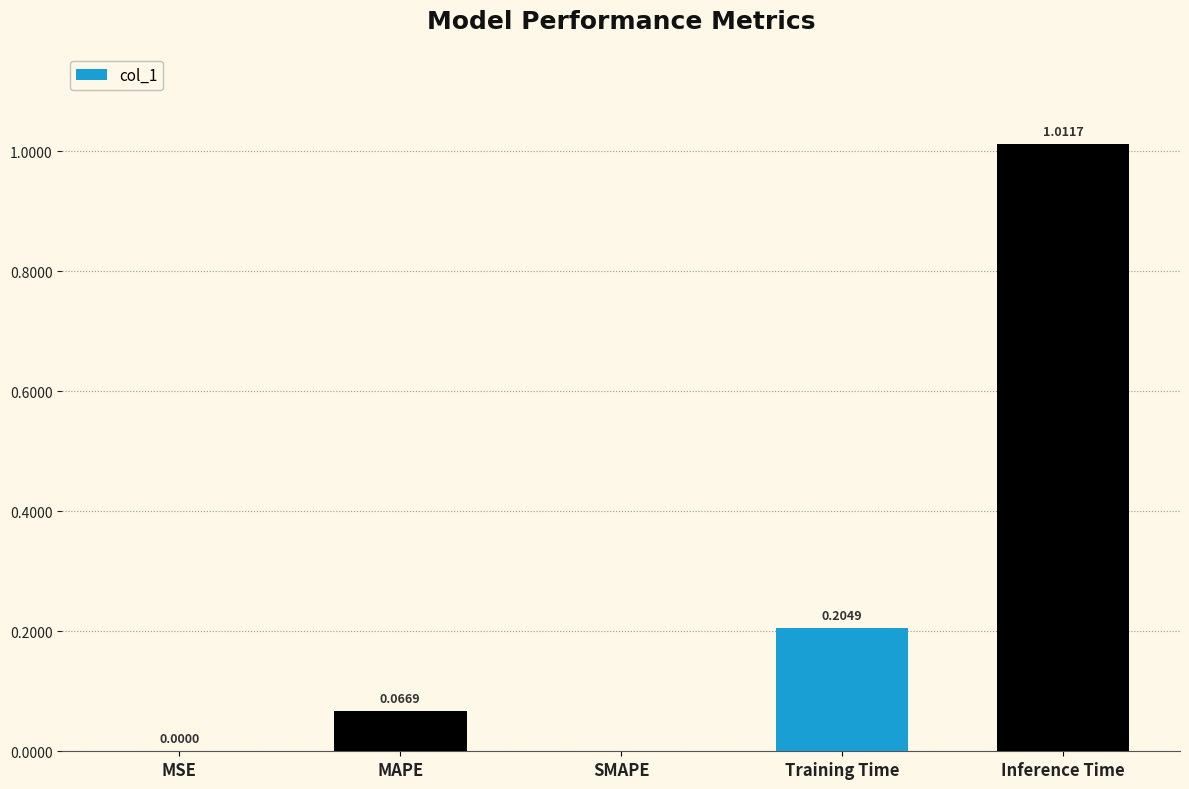

What is the change in value from MSE to Training Time?

+0.2